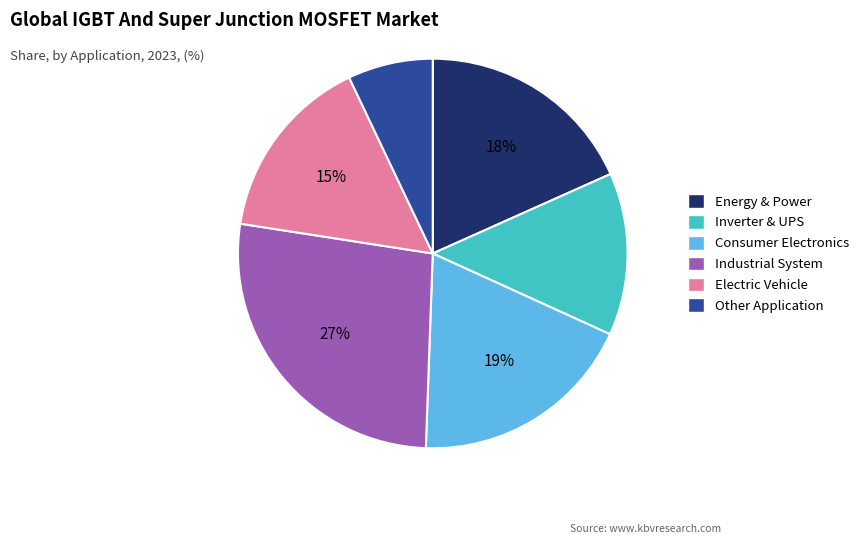

To the nearest percent, what is the average slice percentage?

17%